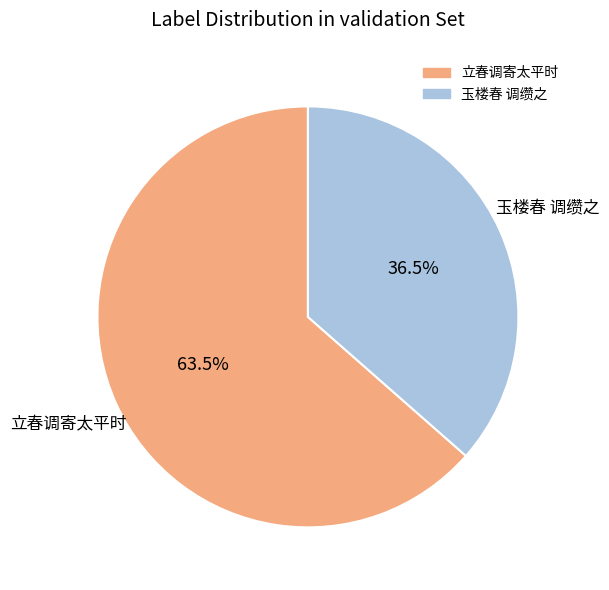

Does any single category account for the majority?

Yes